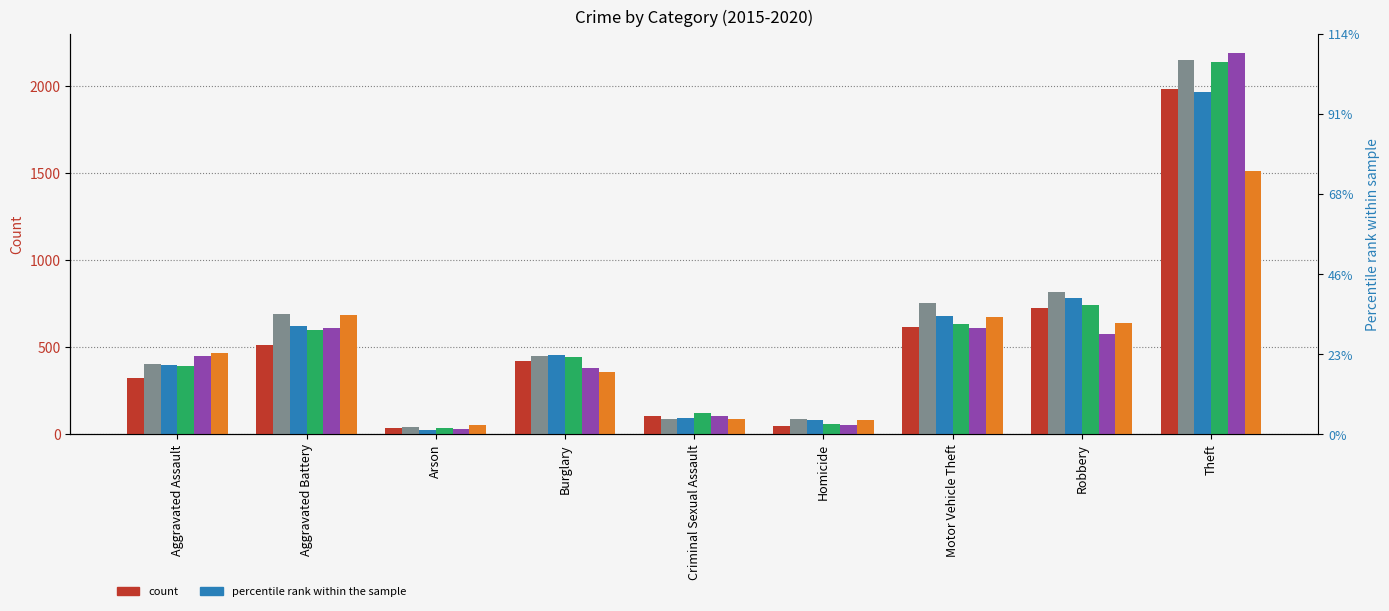

Is it true that 2015 equals 205 at Aggravated Assault?

False